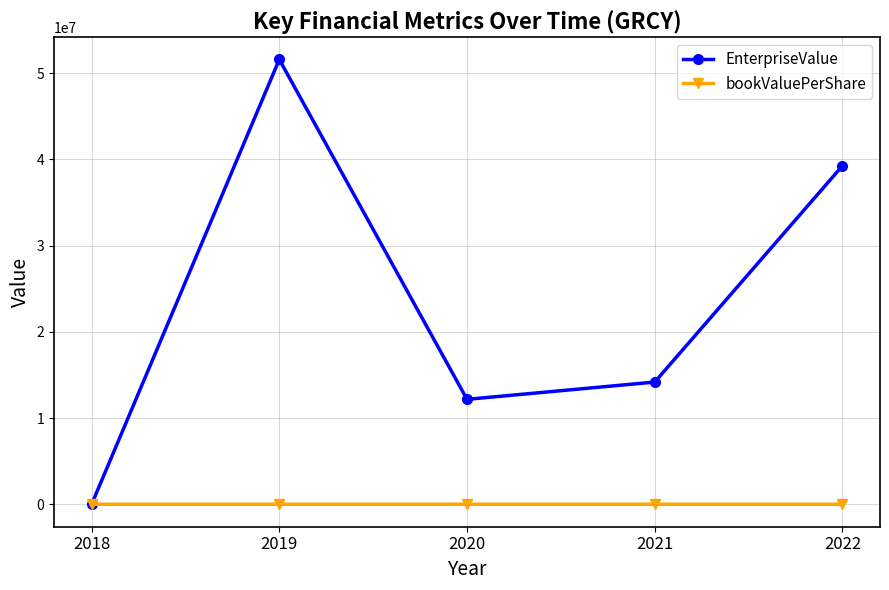

Where is EnterpriseValue nearest to the value 25780584?

2021